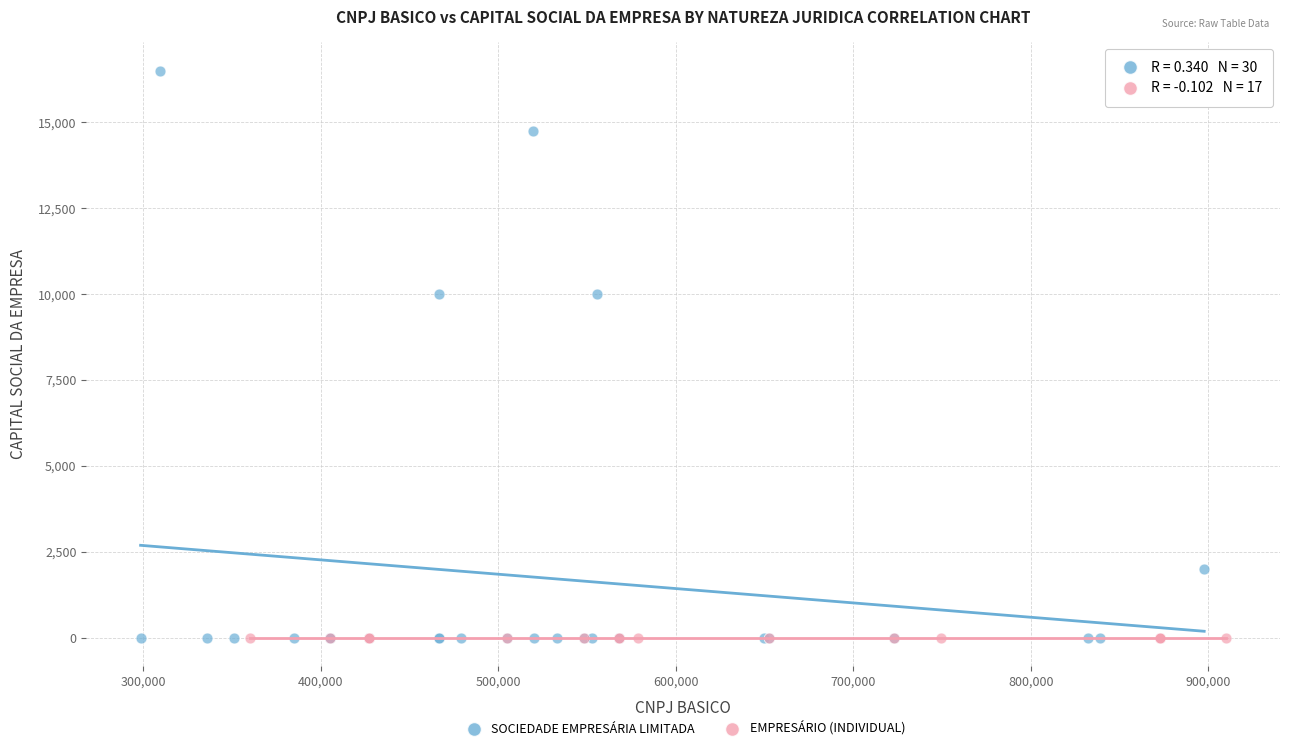

Which series reaches the maximum Y coordinate?

SOCIEDADE EMPRESÁRIA LIMITADA